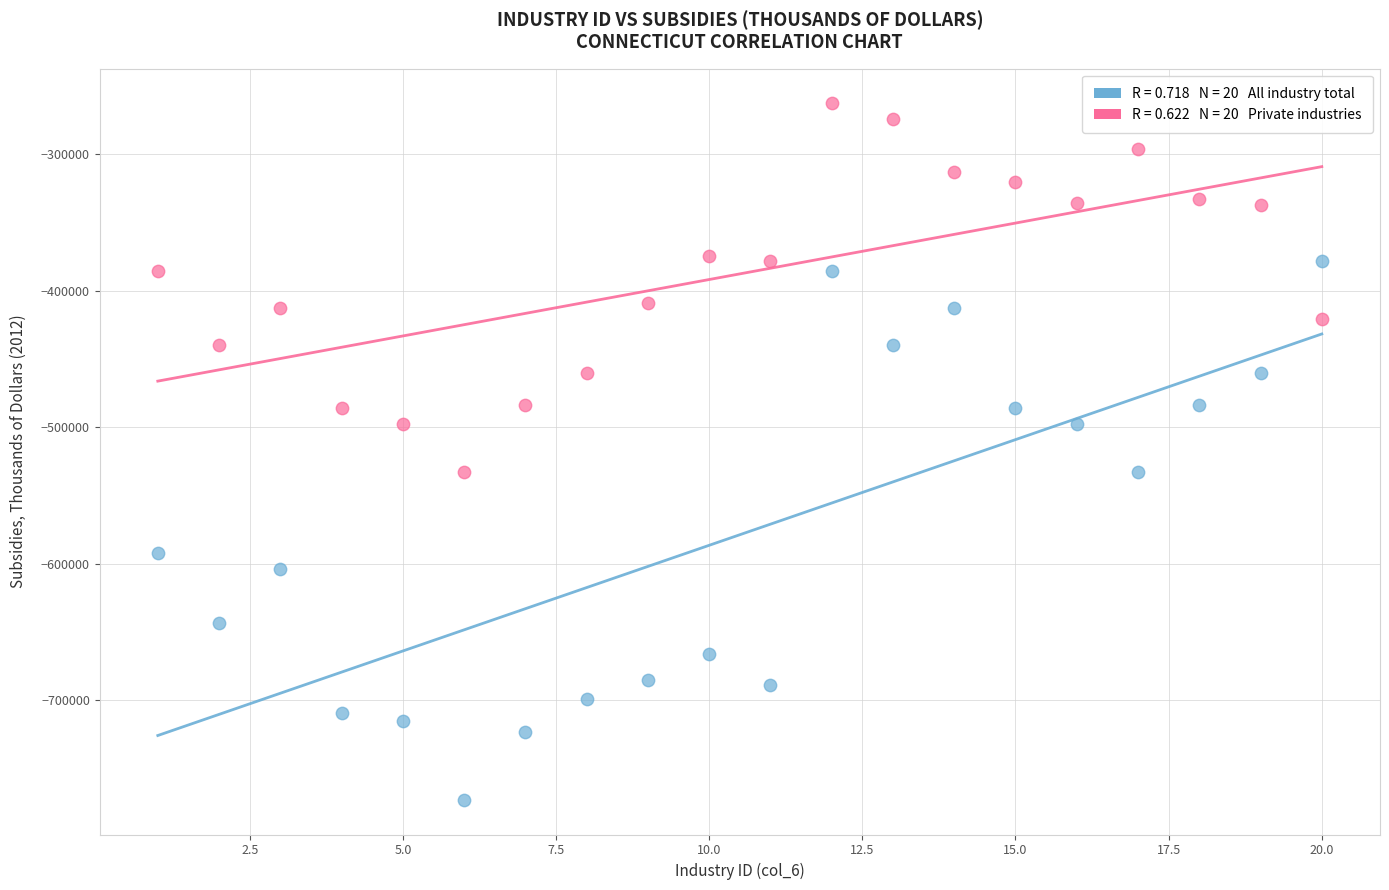

Across all data points, what is the range of Y values (max minus min)?

509769